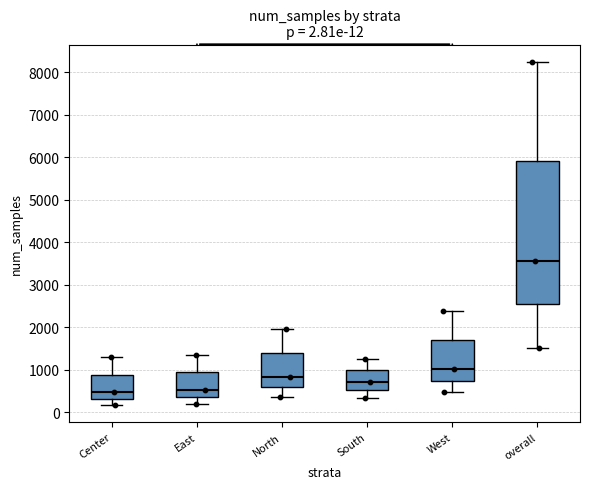

Which box's median line is the highest?

overall